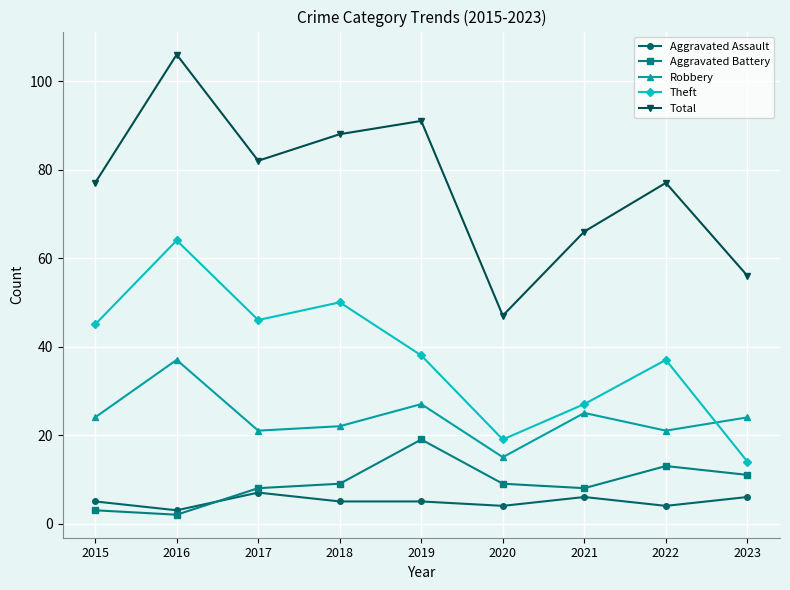

Between 2016 and 2020, which series saw the biggest shift?

Total